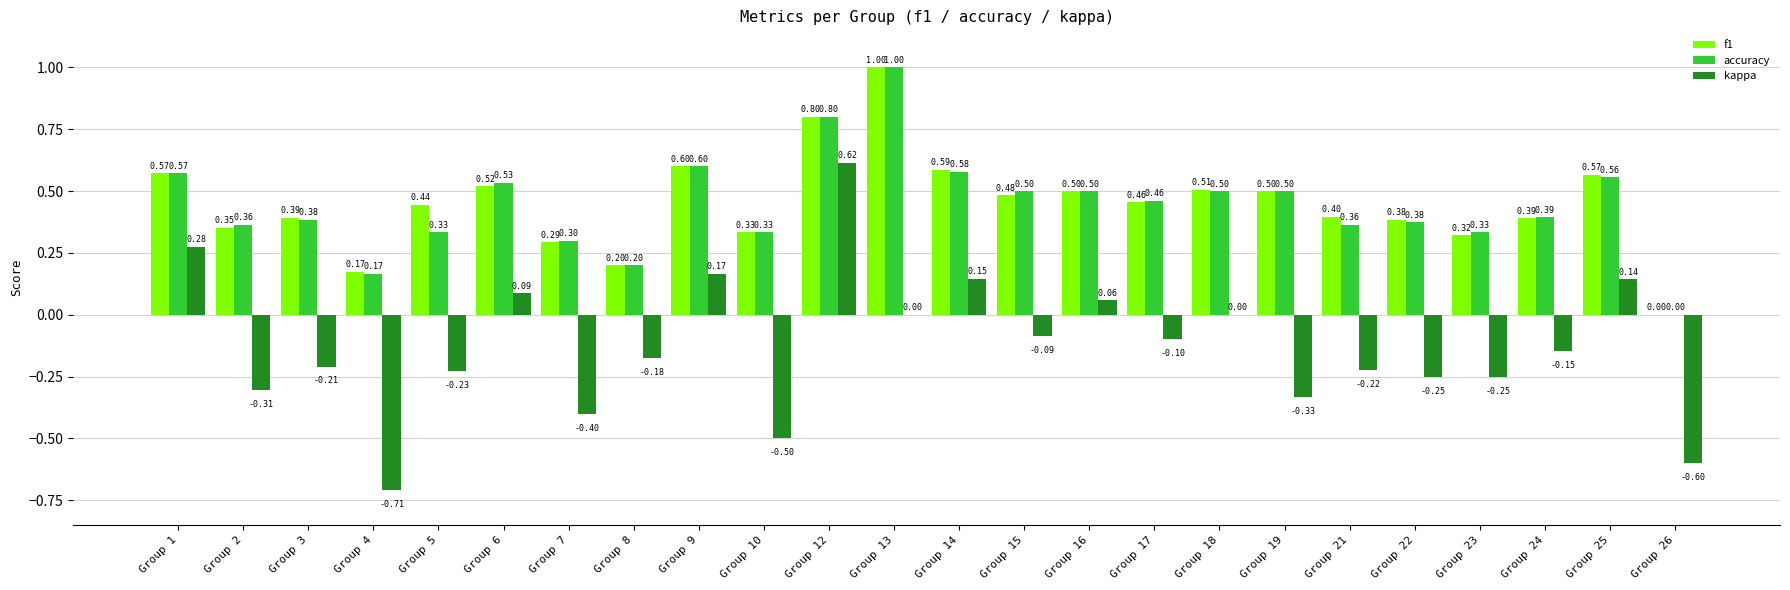

What is the sum of all kappa values?

-3.0